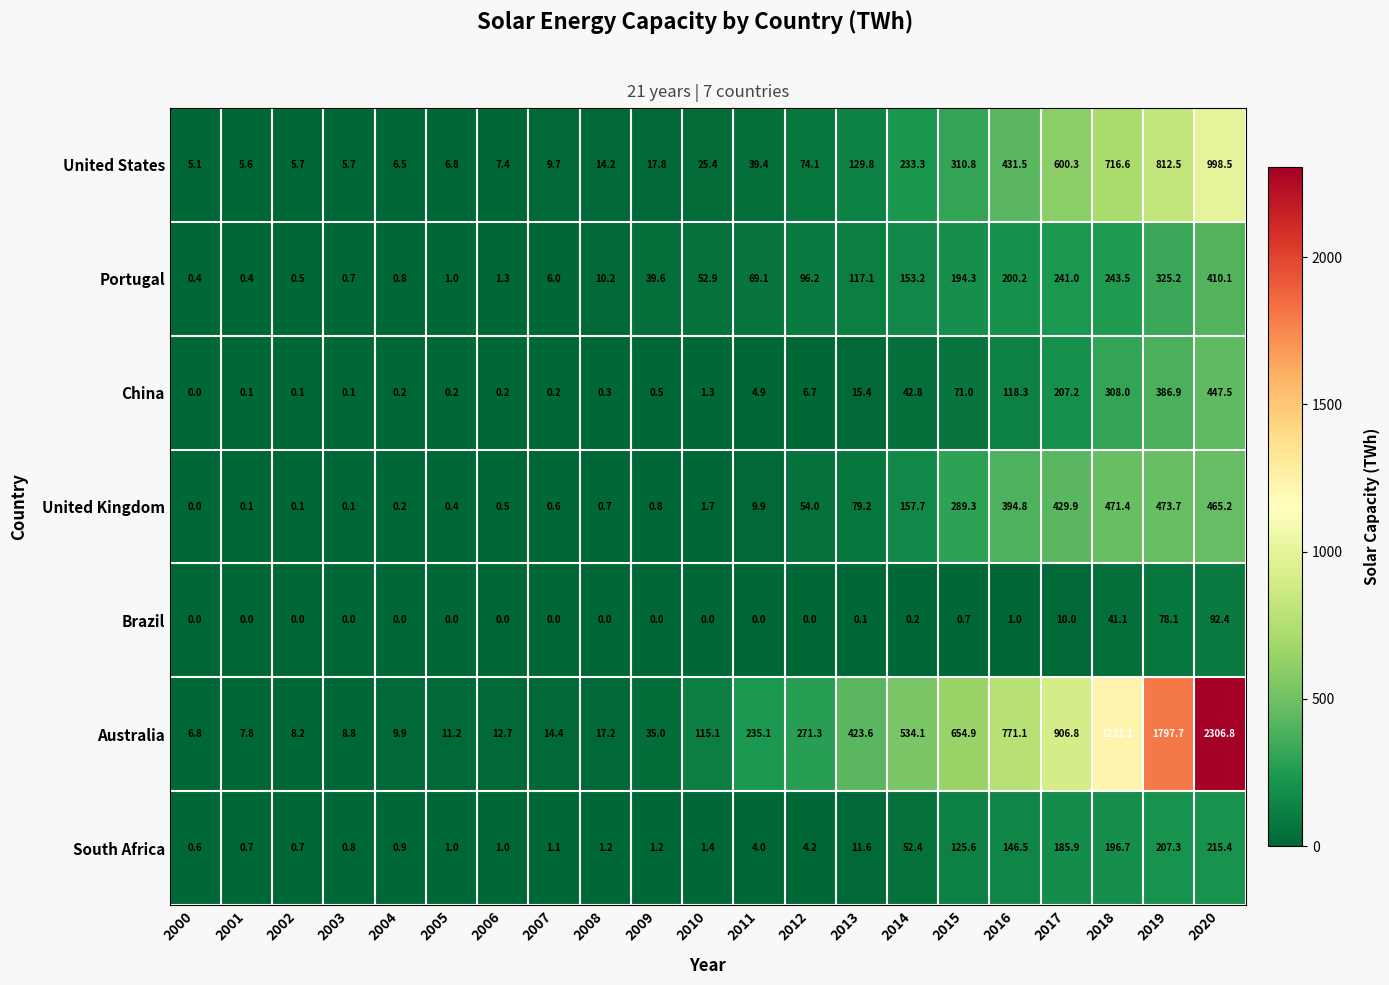

At which label is South Africa closest to 108?

2015